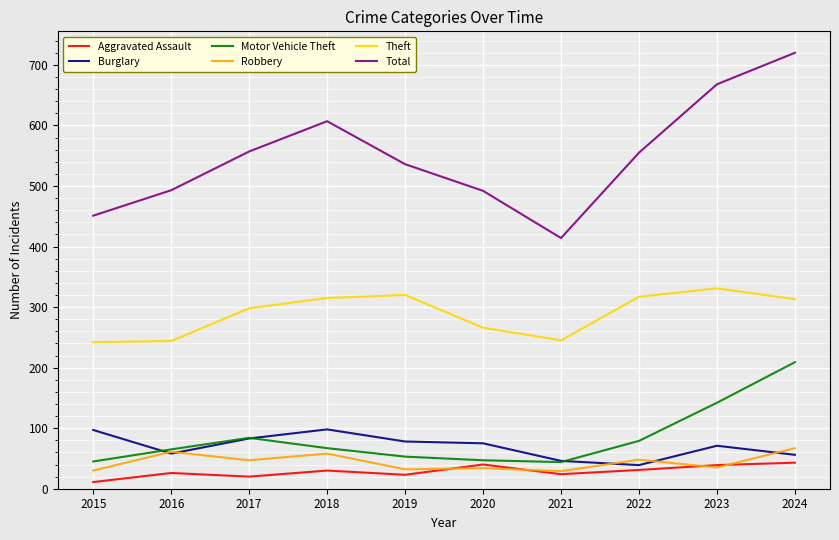

Rank the series at 2015 from lowest to highest value.

Aggravated Assault, Robbery, Motor Vehicle Theft, Burglary, Theft, Total